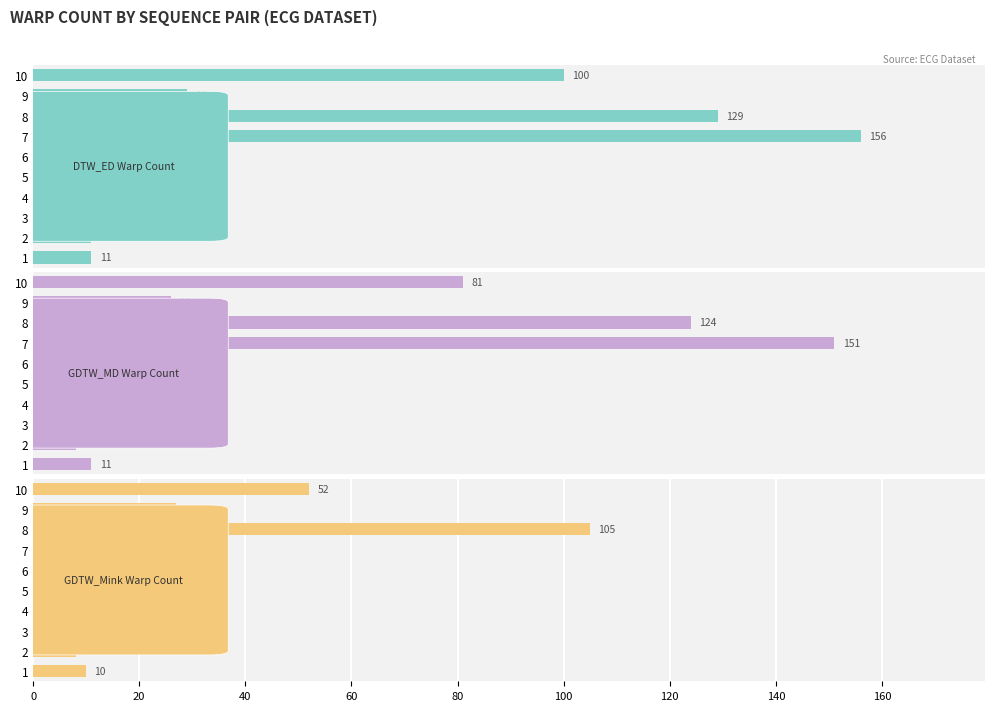

Which series has the largest range (max minus min)?

GDTW_MD Warp Count